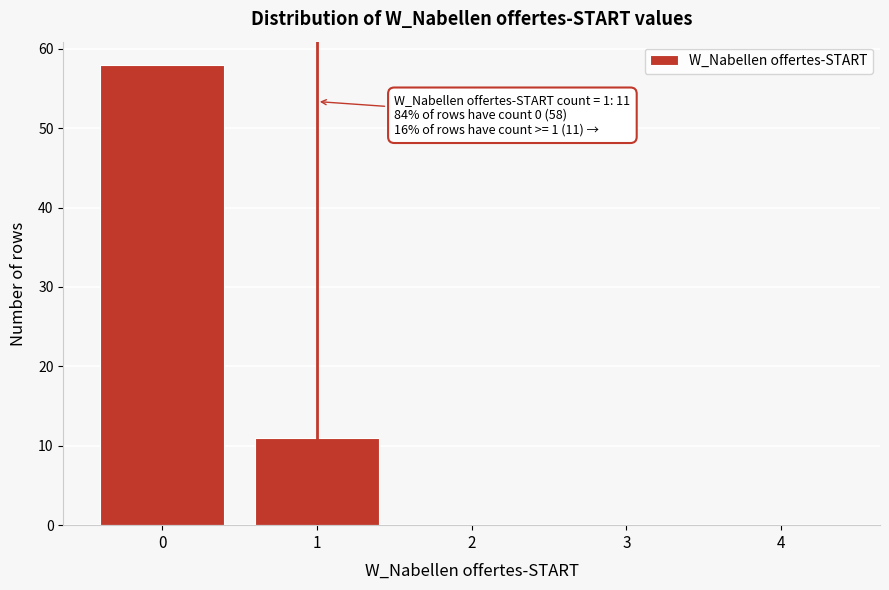

Reading left to right, extract all data points from this chart.

0=58	1=11	2=0	3=0	4=0